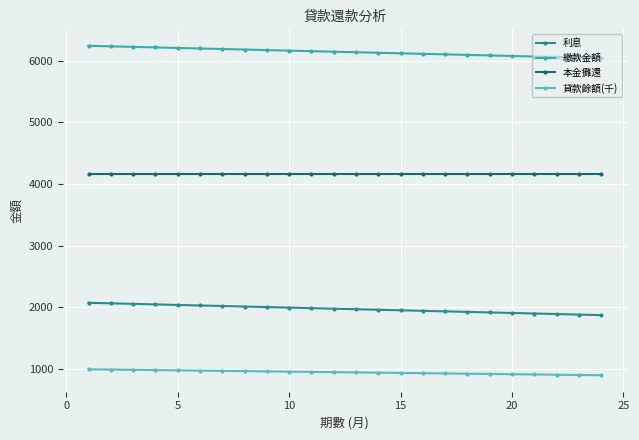

At how many categories does at least one series exceed 5735?

24